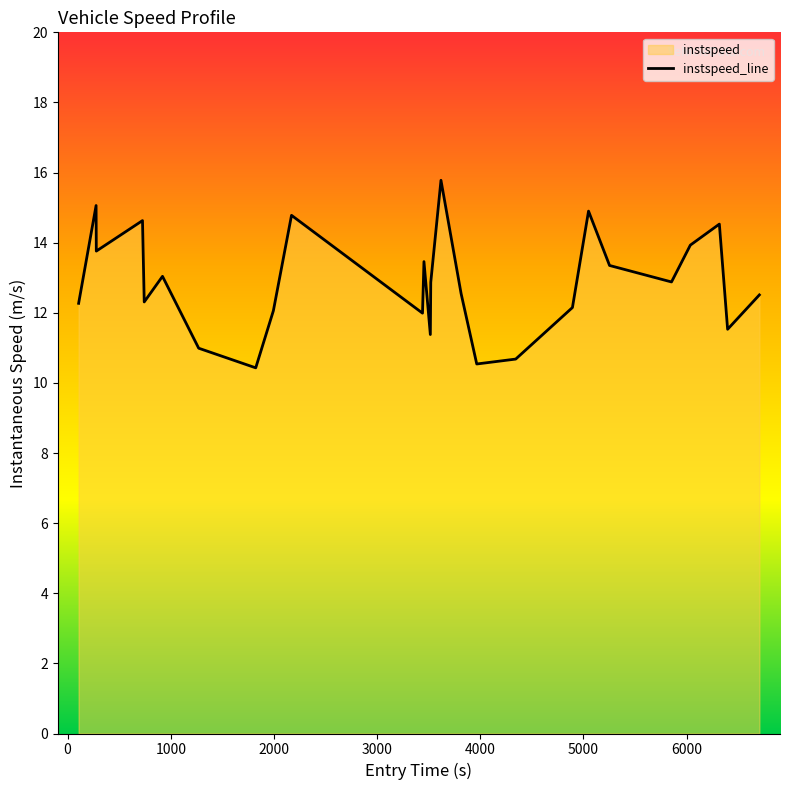

What is the smallest value displayed?

10.4